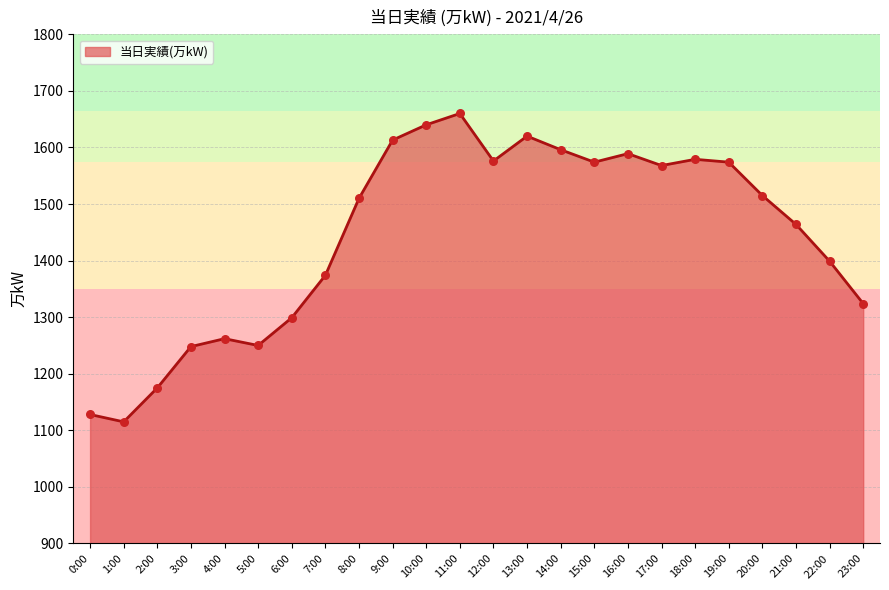

What is the change in value from 7:00 to 12:00?

+202